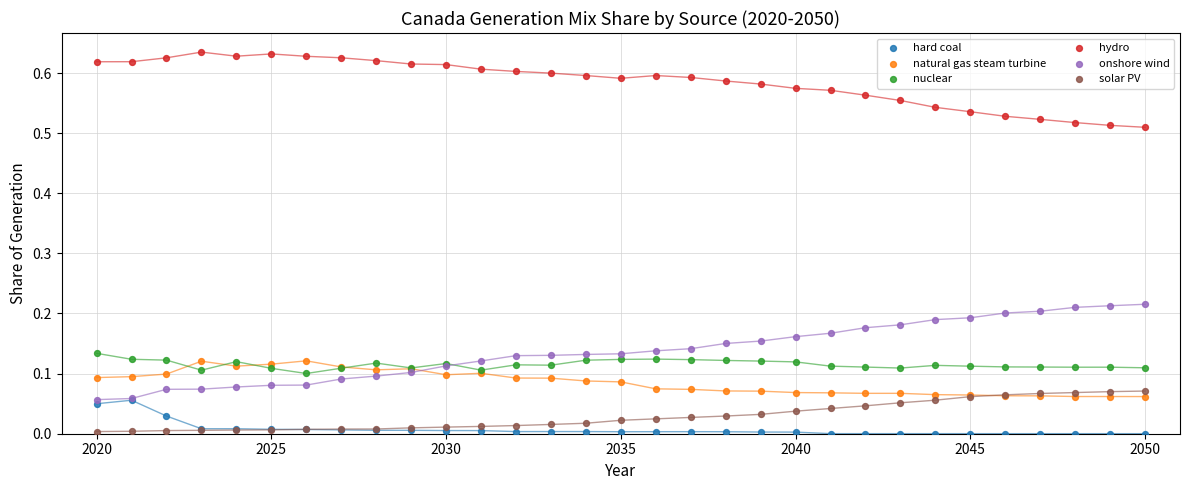

What are all the series names shown in the legend?

hard coal, natural gas steam turbine, nuclear, hydro, onshore wind, solar PV